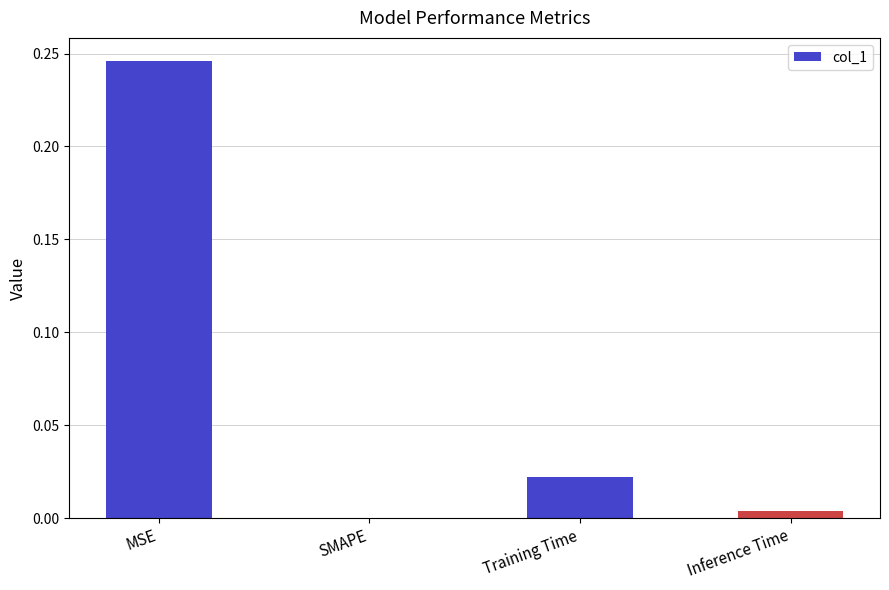

The chart shows a value of 0.0 at Training Time. True or false?

True